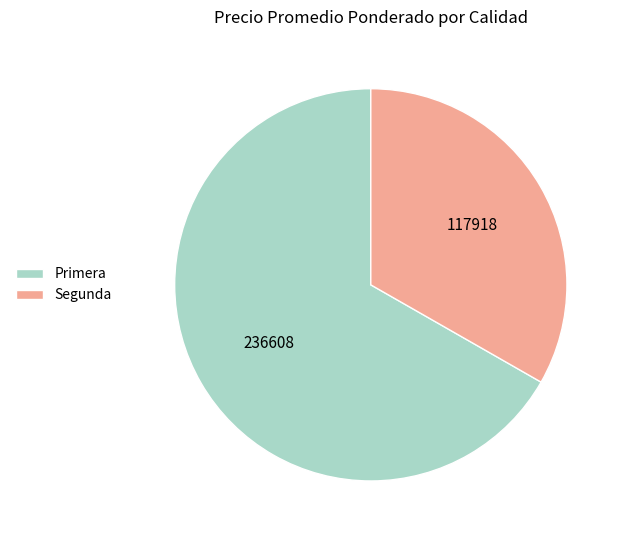

What is the ratio of the value at Primera to the value at Segunda?

2.0